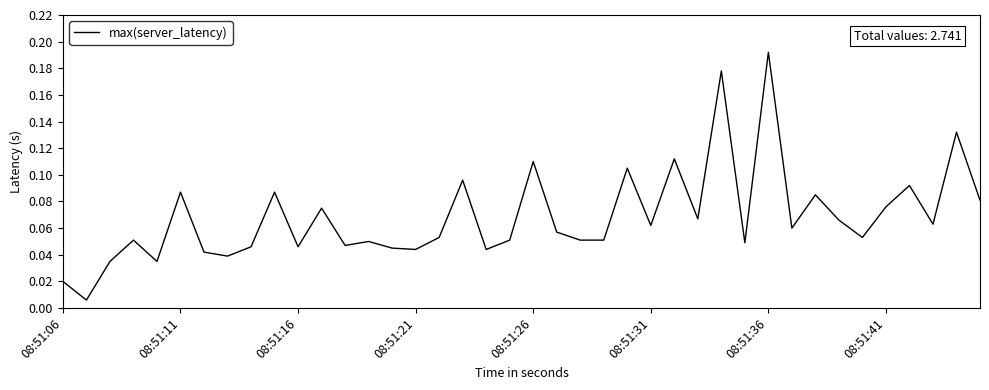

True or false: the data has more than 0 interior local peaks.

True